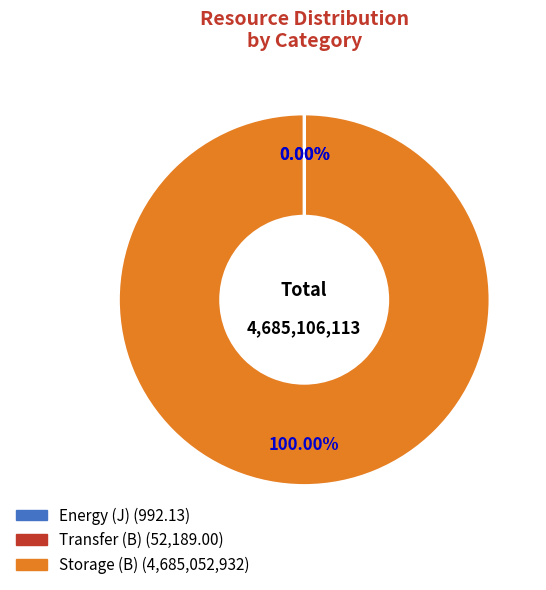

Is there a majority slice in this chart?

Yes